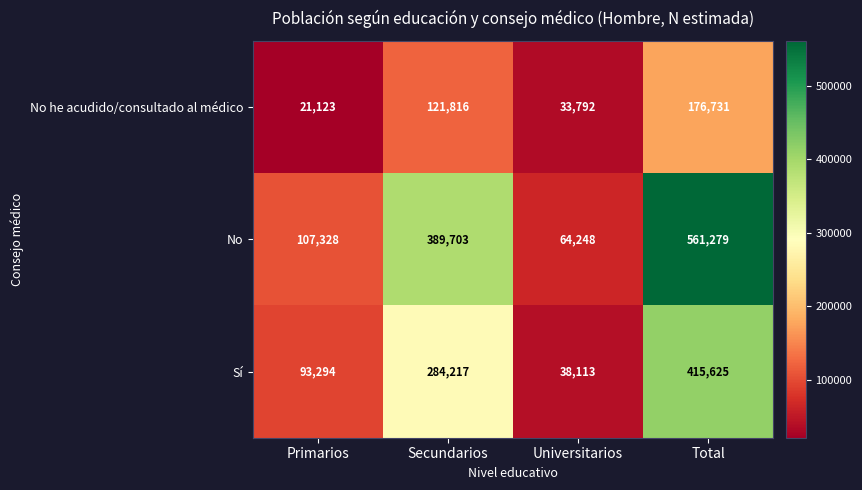

Read the No value at Secundarios.

389703